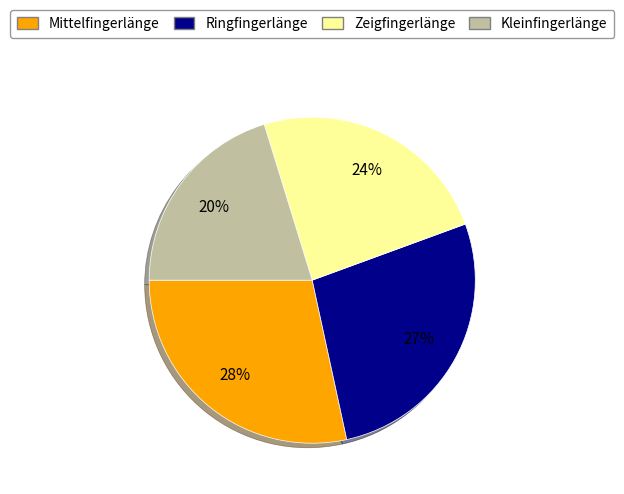

Is there a majority slice in this chart?

No